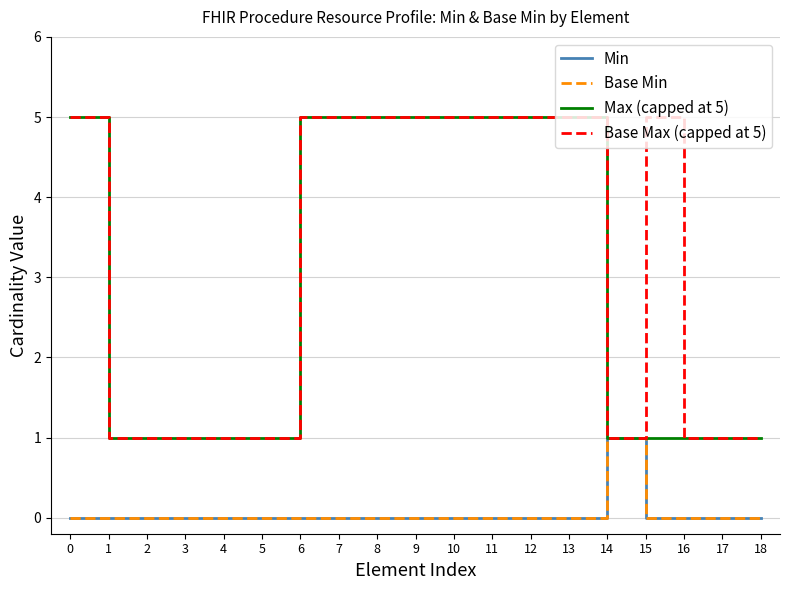

True or false: Max (capped at 5) and Base Max (capped at 5) cross at least once.

False